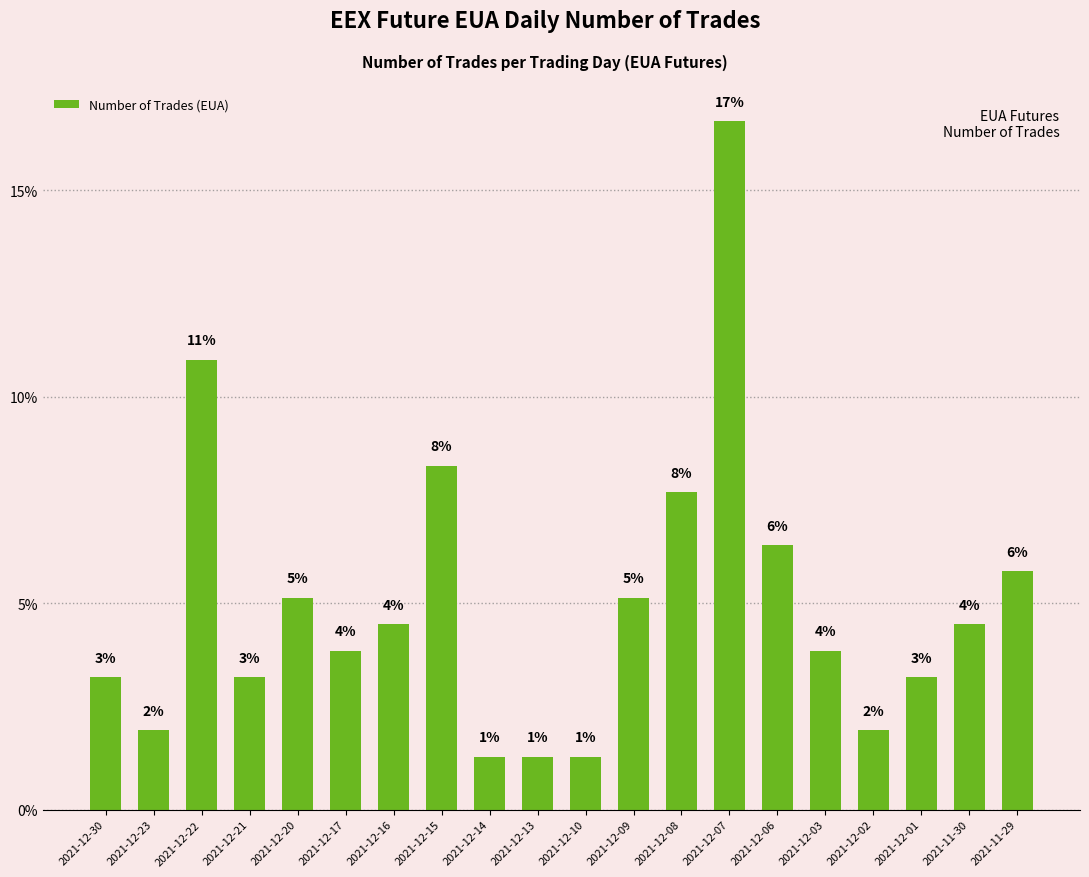

Are the bars horizontal?

No